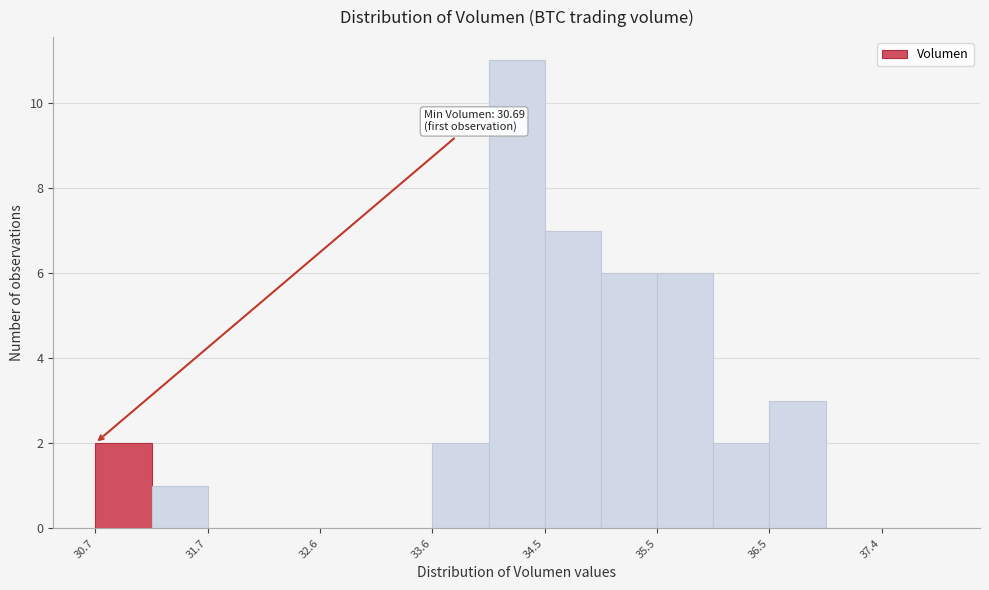

Over which range of the x-axis is the bar tallest?

34.1 to 34.5